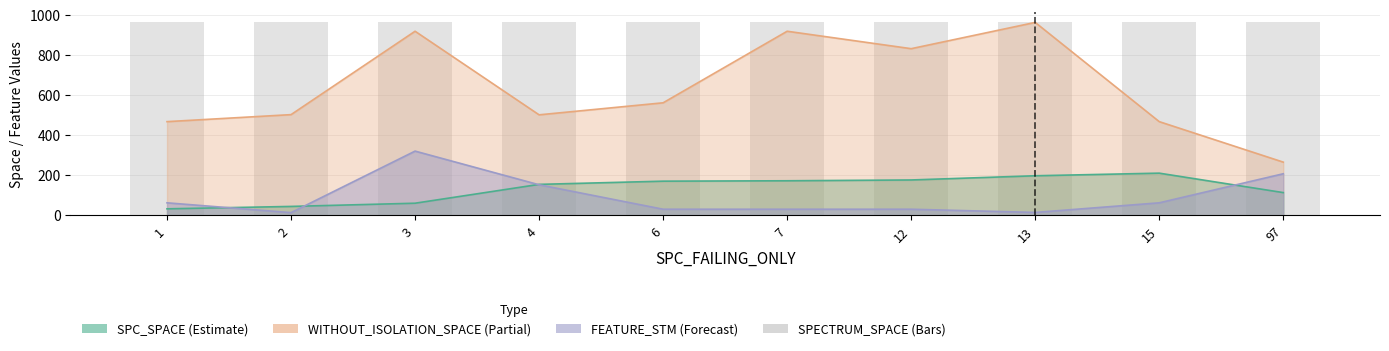

Does the chart contain any negative values?

No